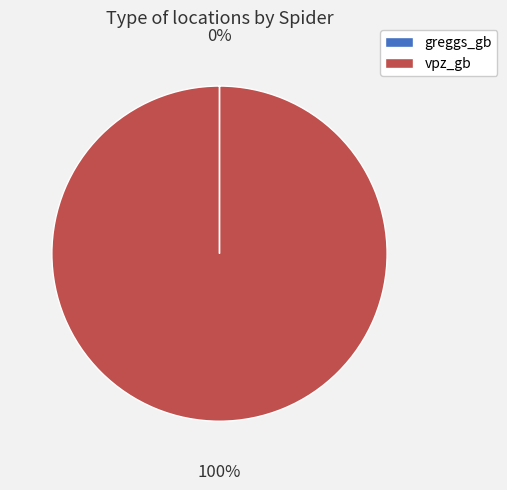

Which category has the biggest portion of the pie?

vpz_gb